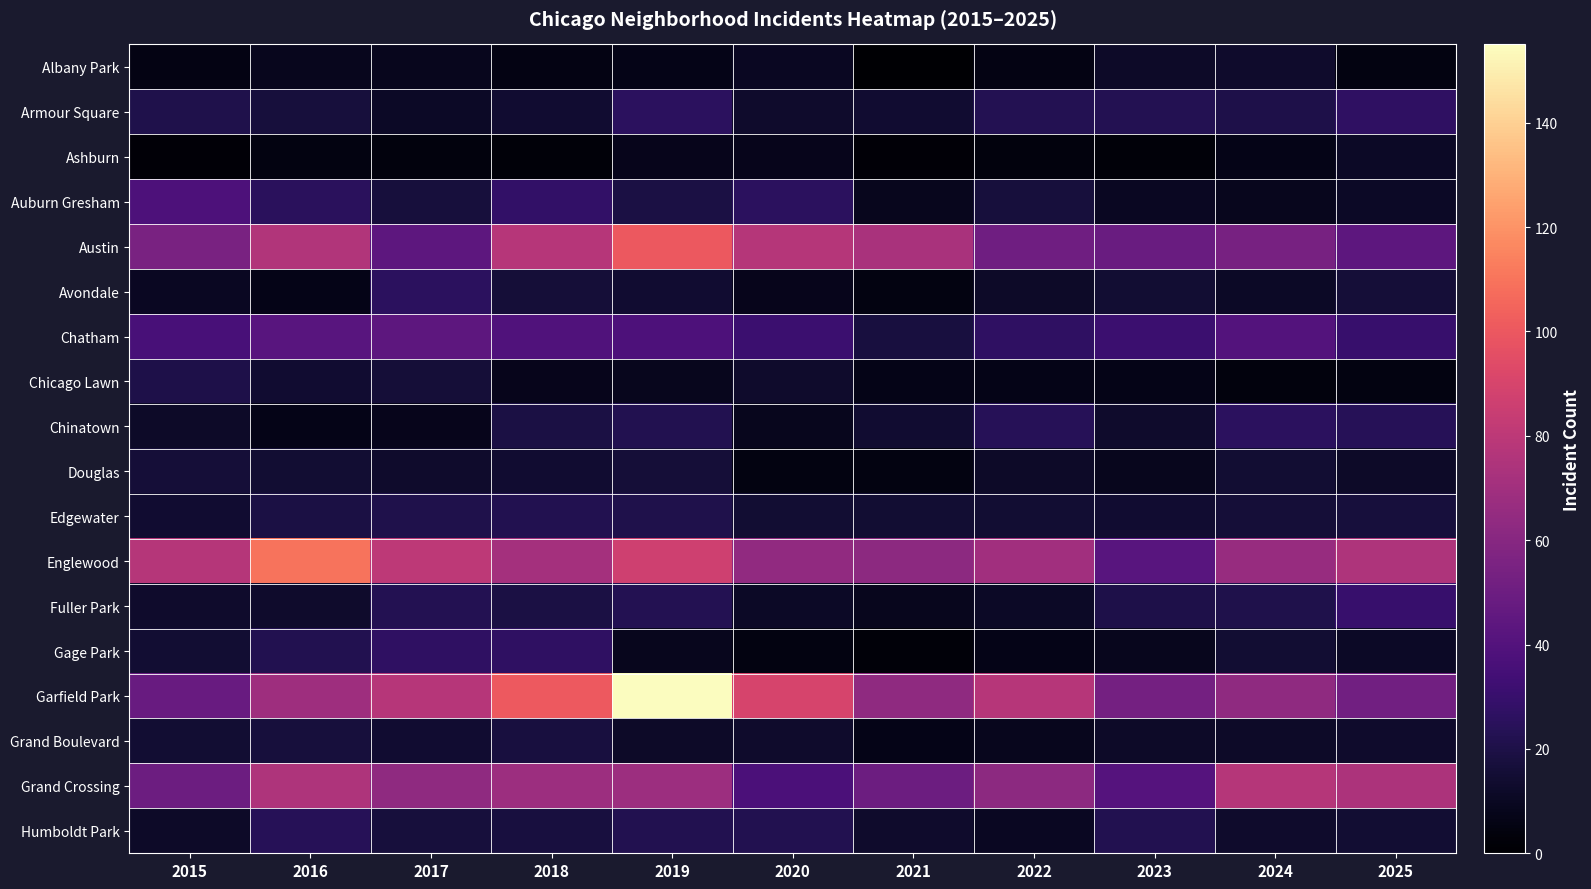

Between 2022 and 2025, which series saw the biggest shift?

Garfield Park